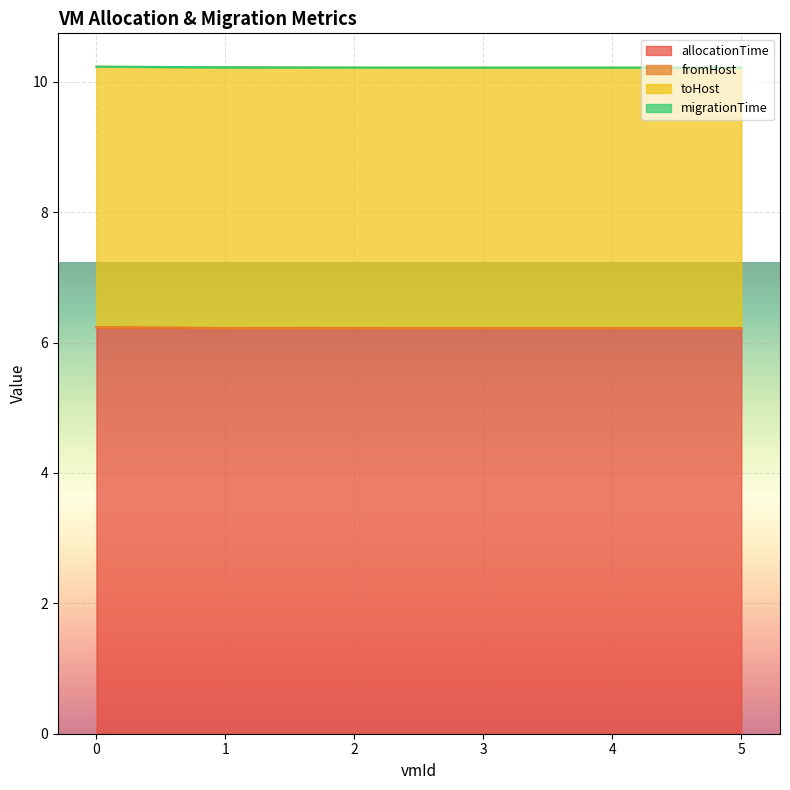

What is the sum of all allocationTime values?

37.3